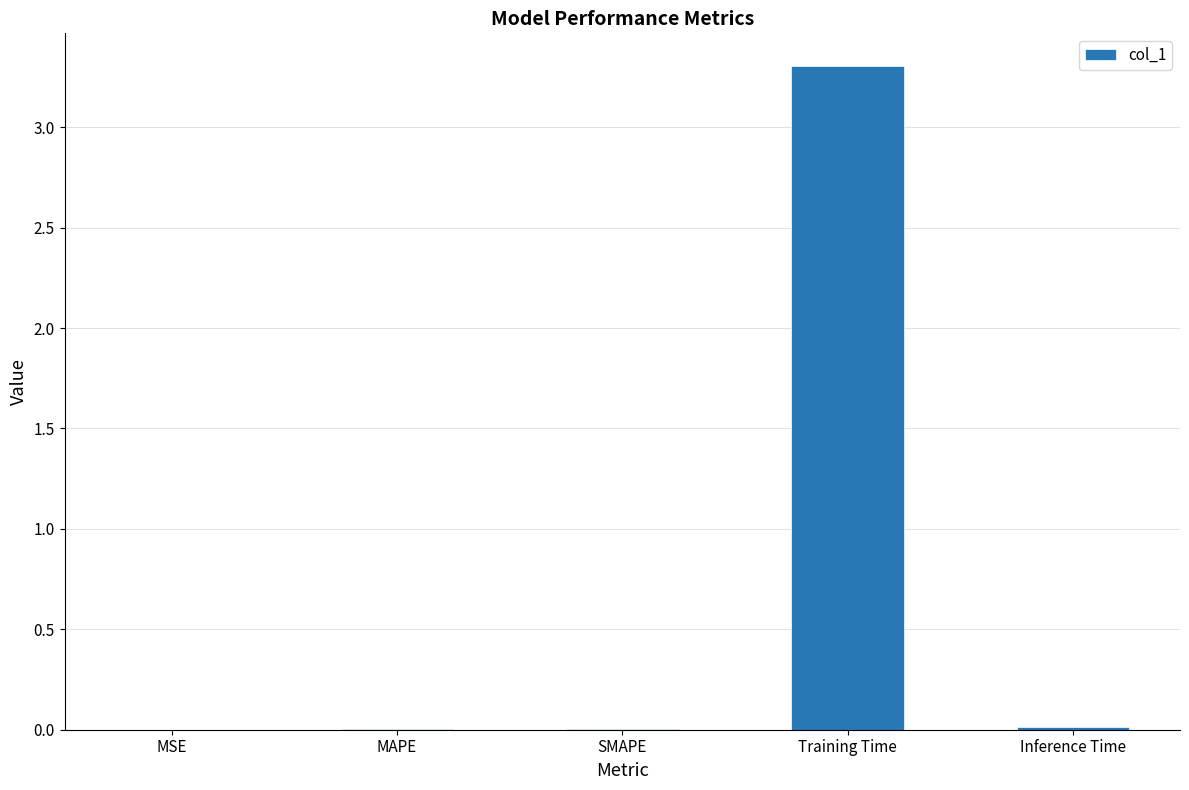

Does the chart contain stacked bars?

No